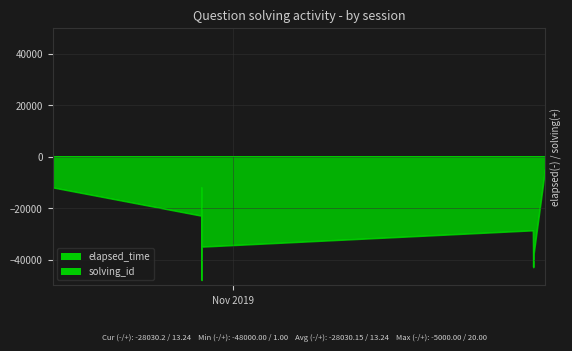

Which series changed the most between 1573864113000 and 1574552184070?

elapsed_time